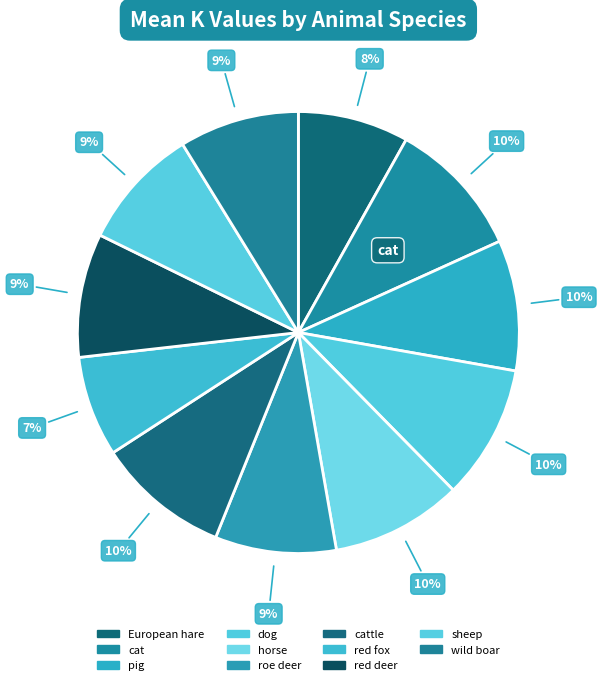

Count the number of slices in the pie.

11